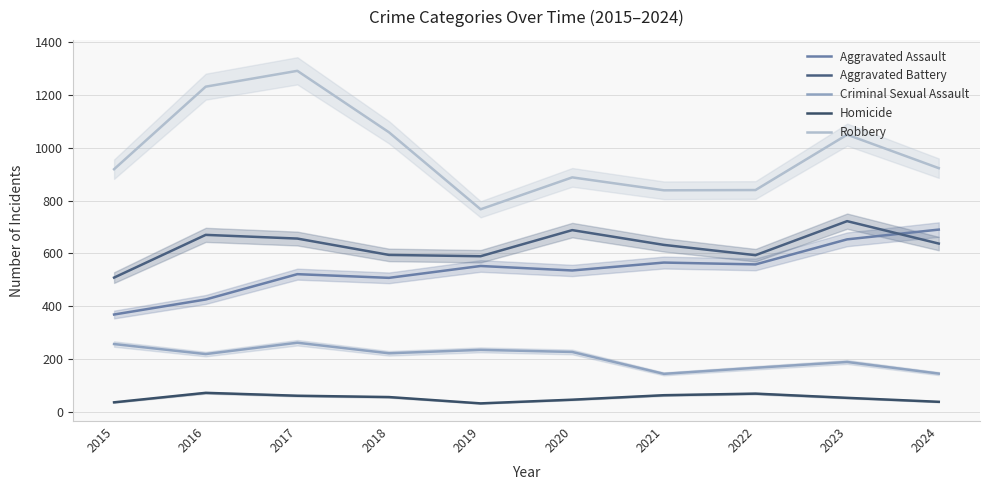

Is it true that Aggravated Assault equals 565 at 2021?

True